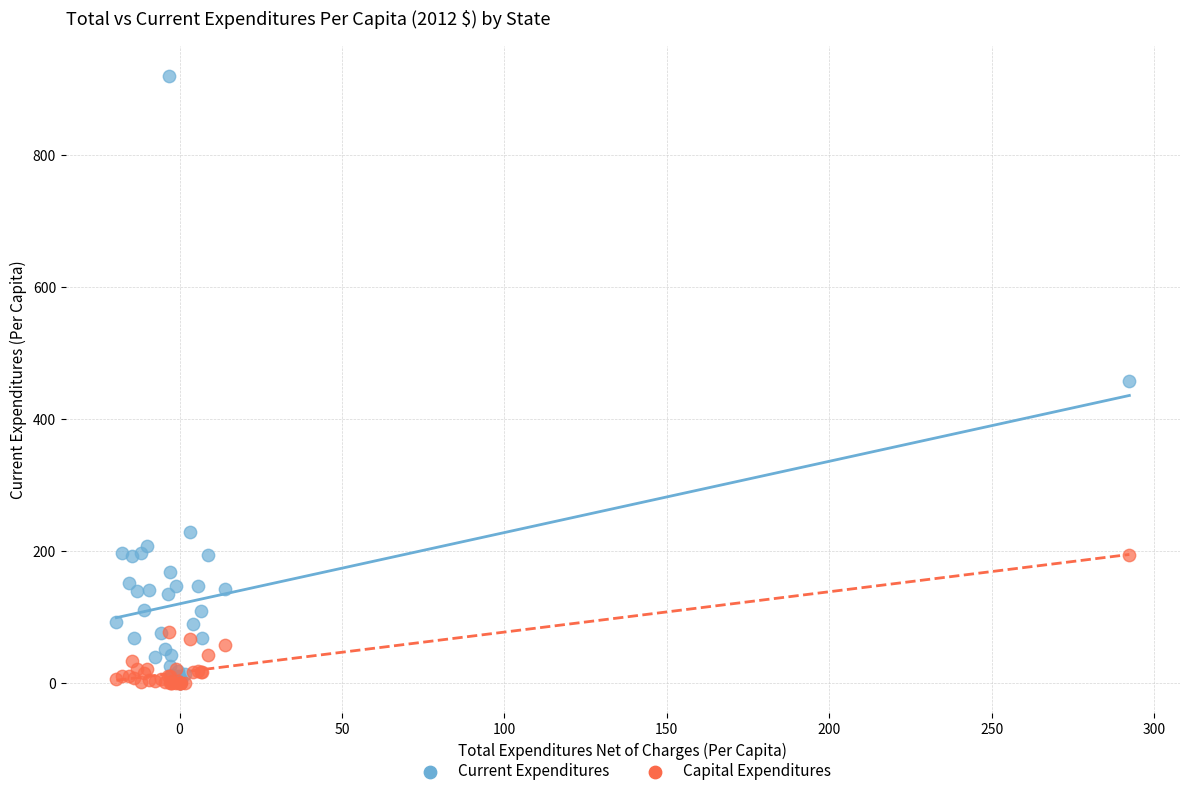

Which series has the widest spread of Y values?

Current Expenditures